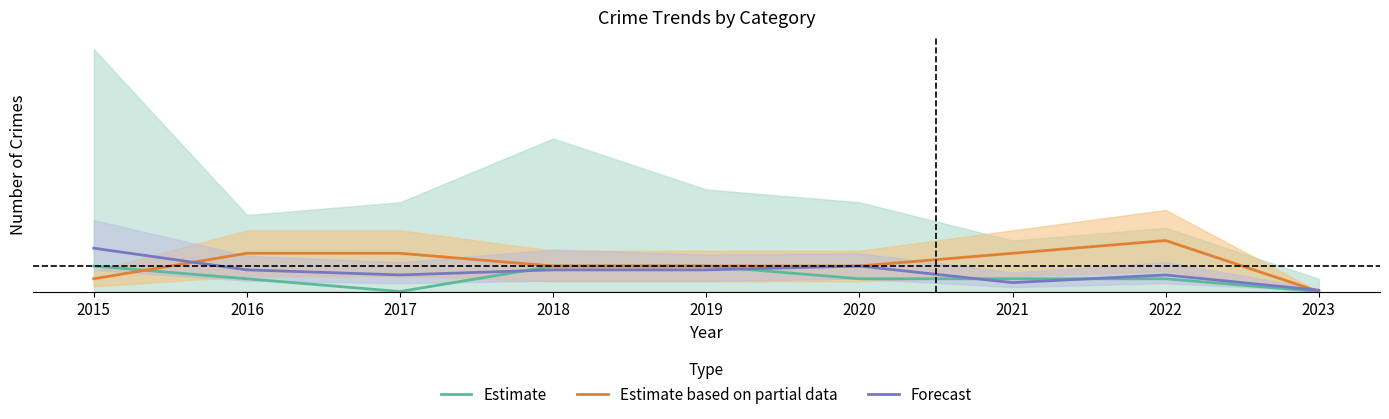

At which category does Estimate reach its first local valley?

2017